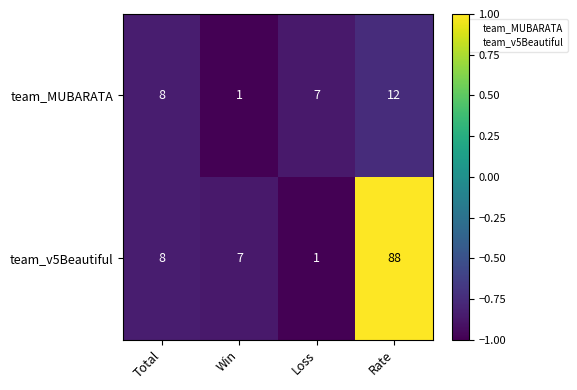

Which series has the largest range (max minus min)?

team_v5Beautiful